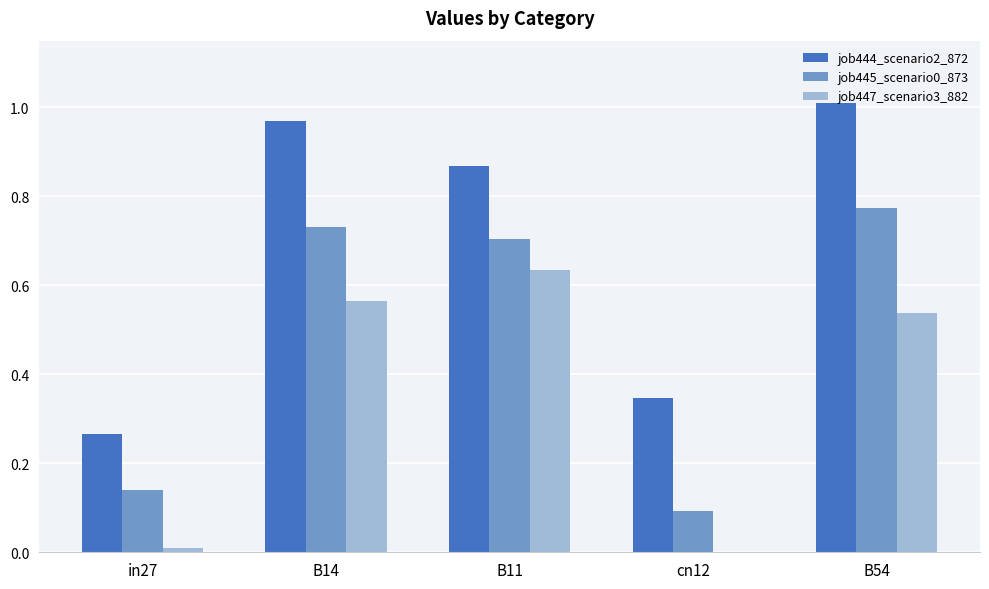

What is the sum of all job444_scenario2_872 values?

3.5